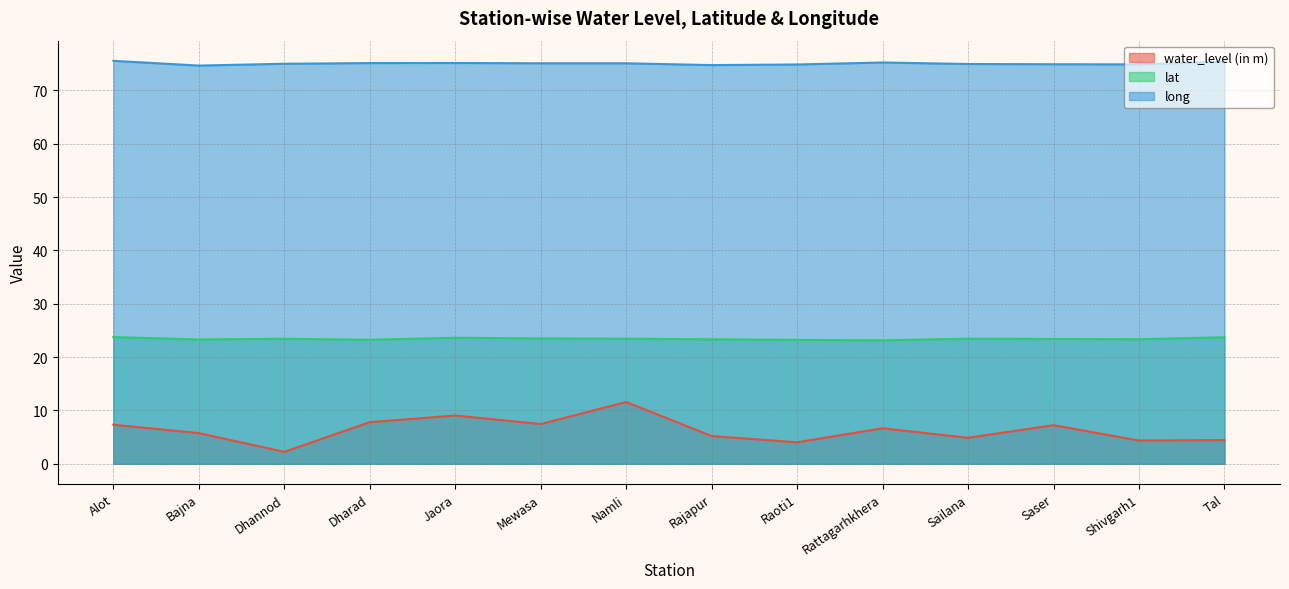

In water_level (in m), how many points are lower than both neighbors (excluding endpoints)?

5